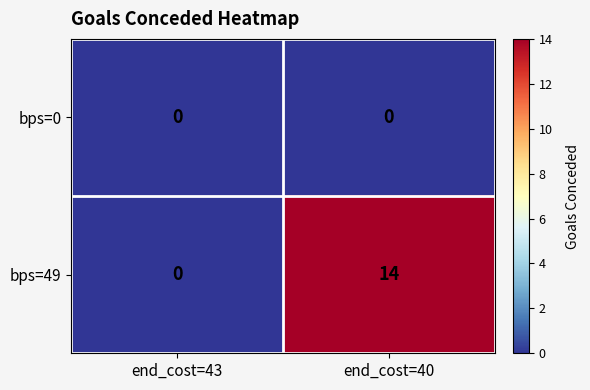

At how many categories does at least one series exceed 10?

1